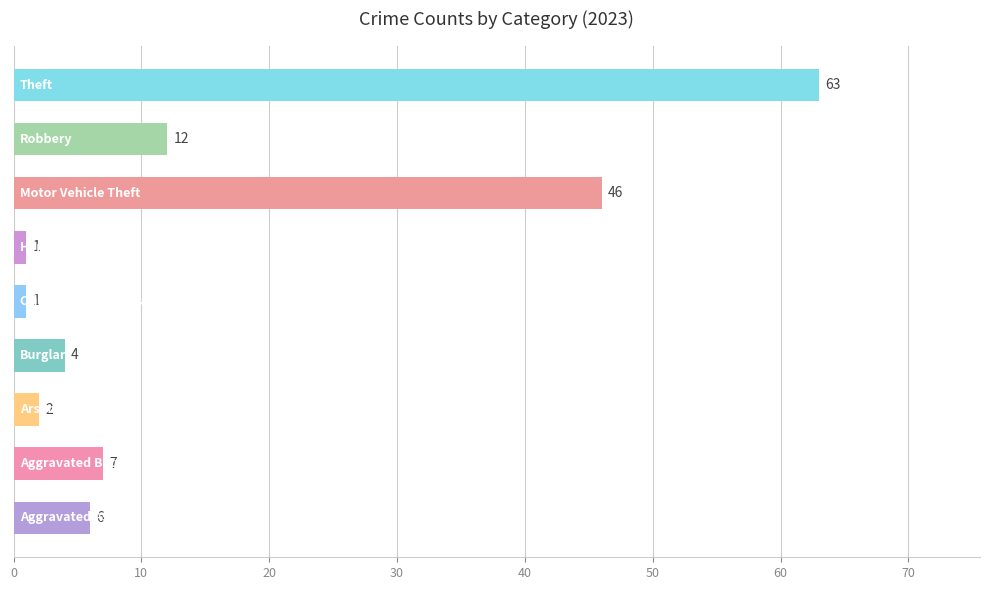

What is the greatest value displayed?

63